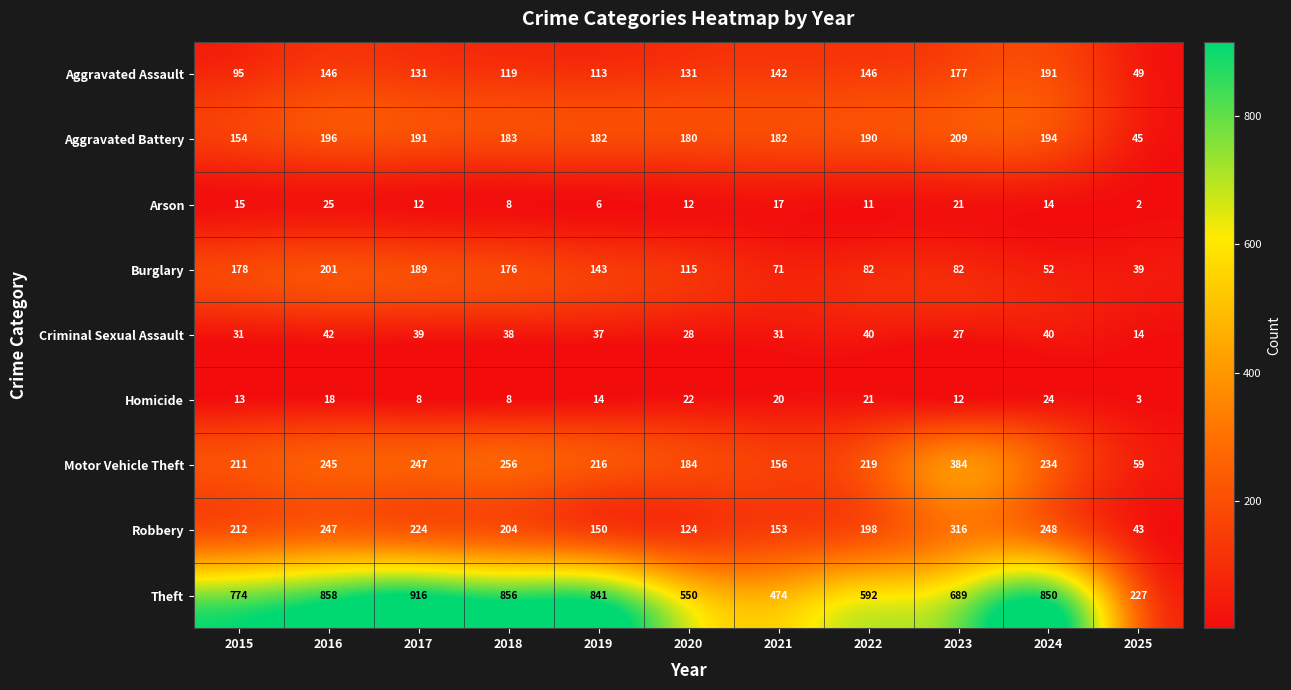

What is the sum of the Homicide values at 2025 and 2016?

21